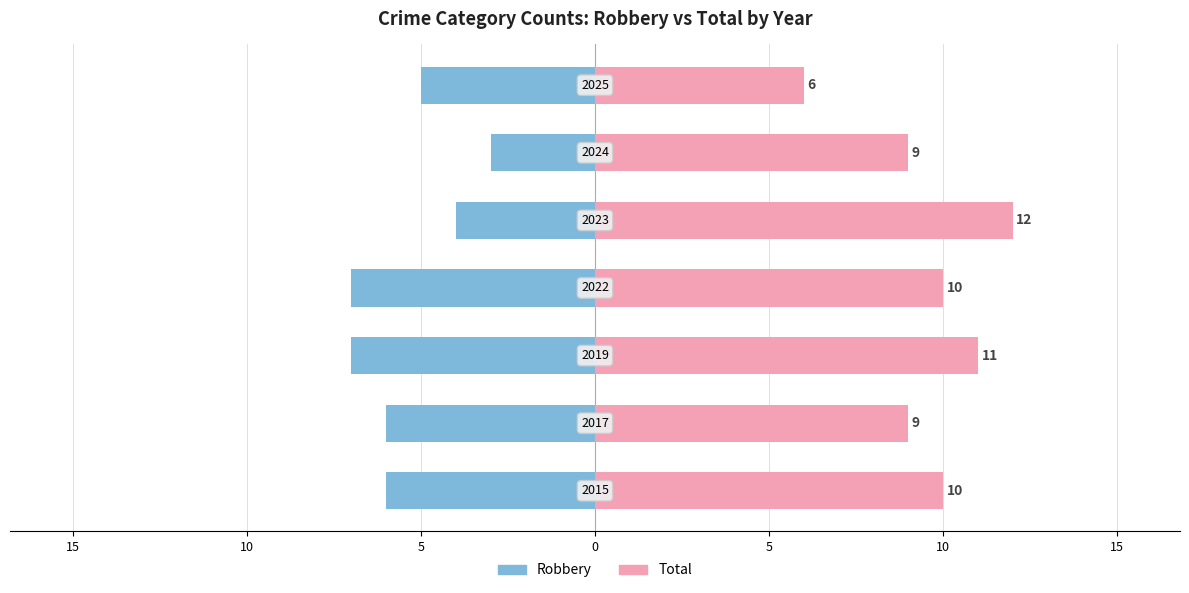

What are all the series names shown in the legend?

Robbery, Total